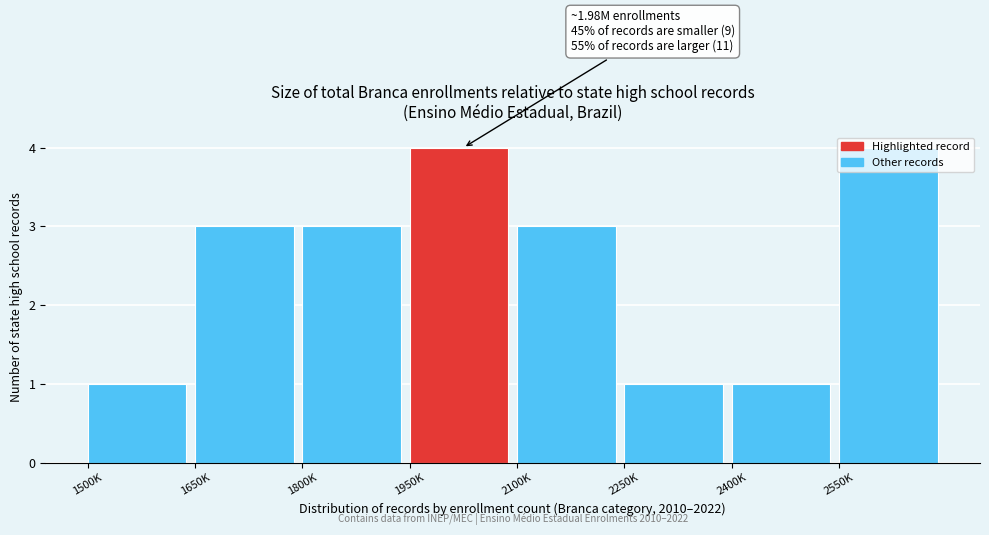

What is the difference between the values at 1500K and 1950K?

3